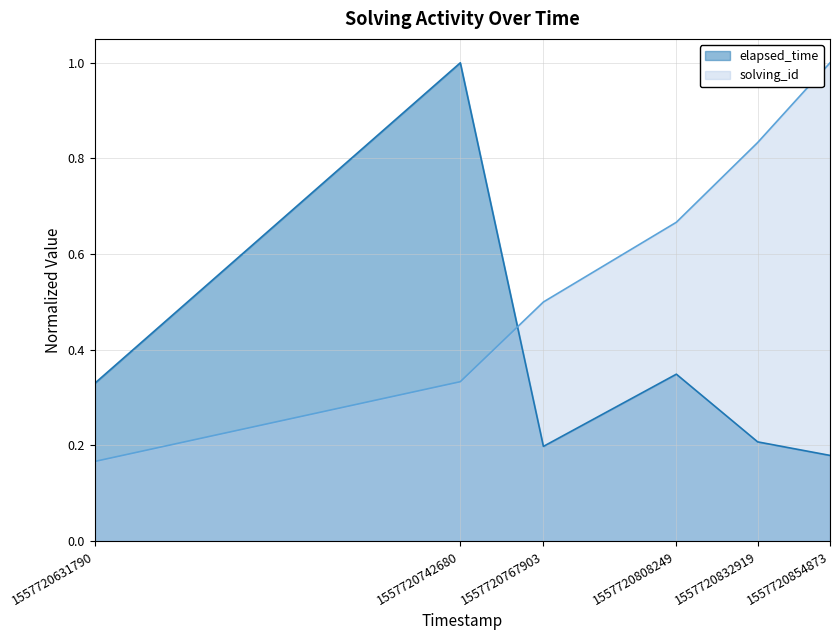

How many lines are shown in the chart?

2